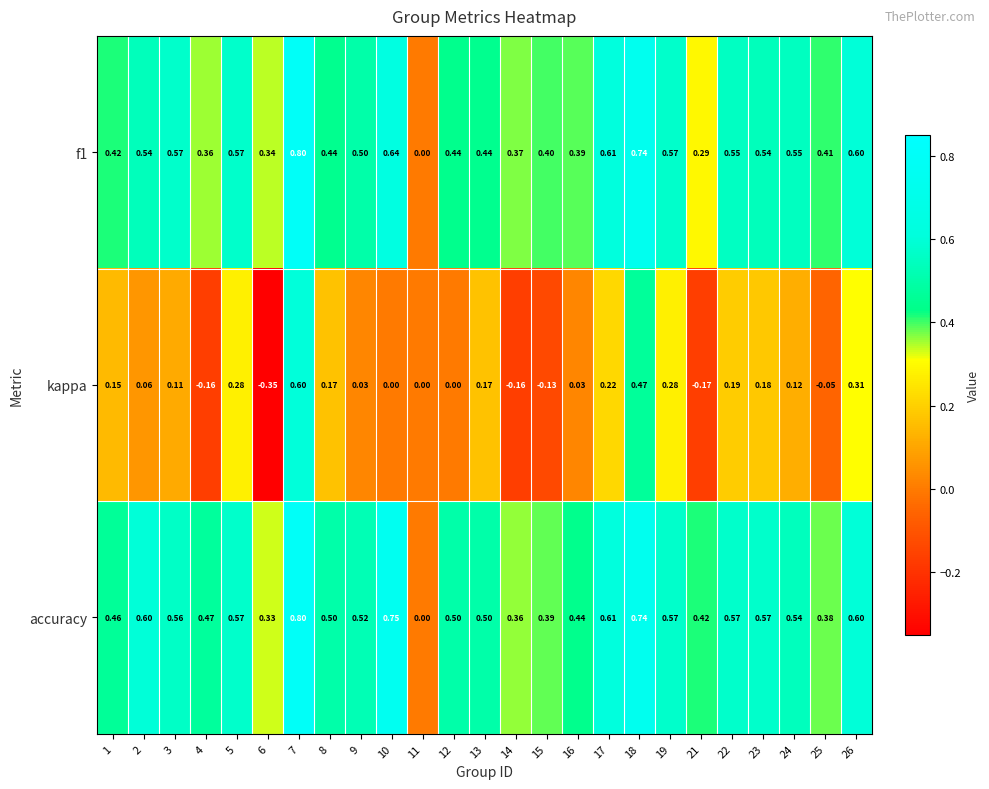

Which series has the largest total across all categories?

accuracy